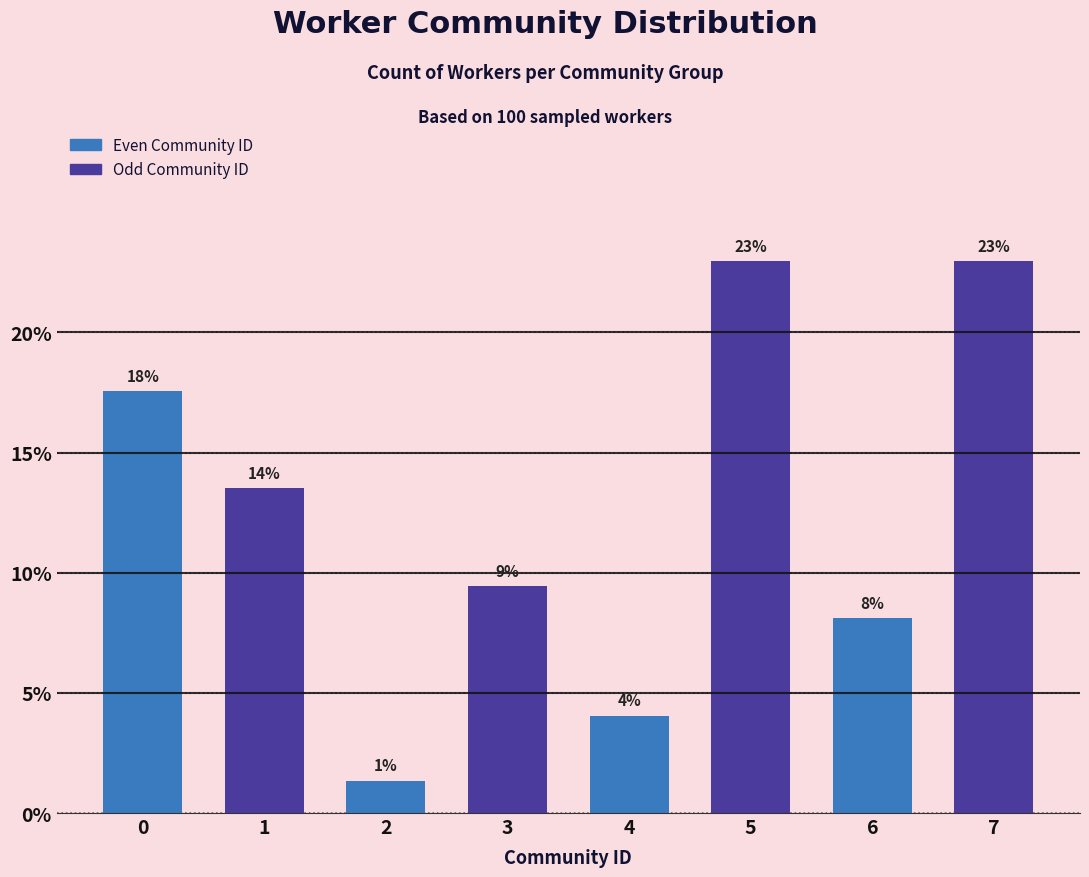

How many bars are there in total?

8